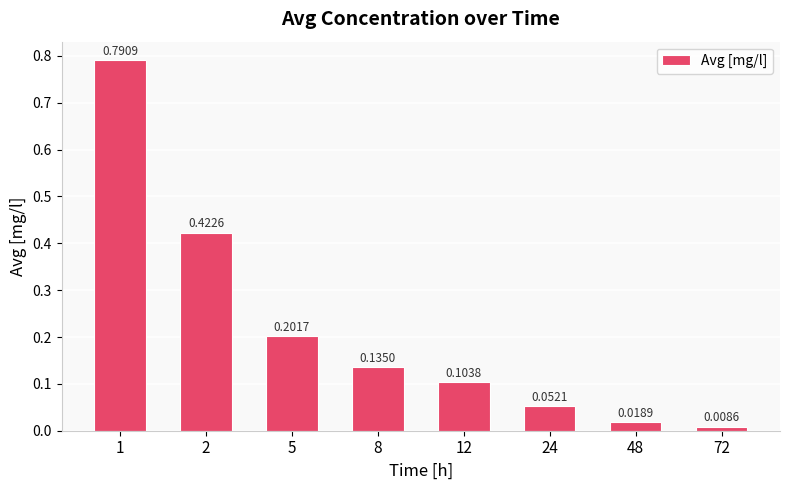

Rank the categories by value from lowest to highest.

72, 48, 24, 12, 8, 5, 2, 1